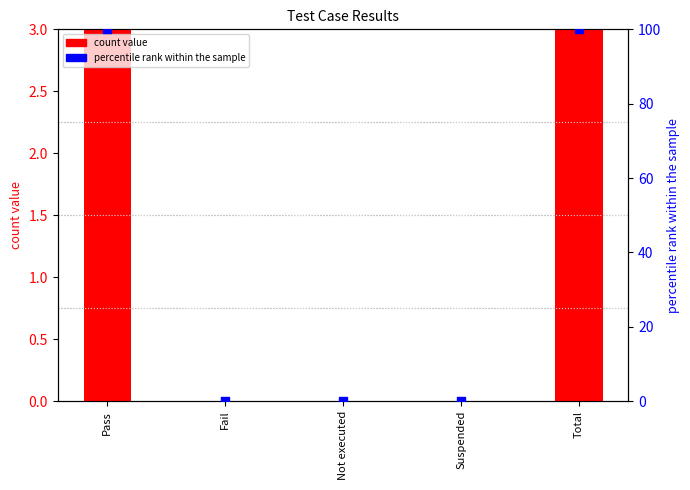

At how many categories does at least one series exceed 20?

2